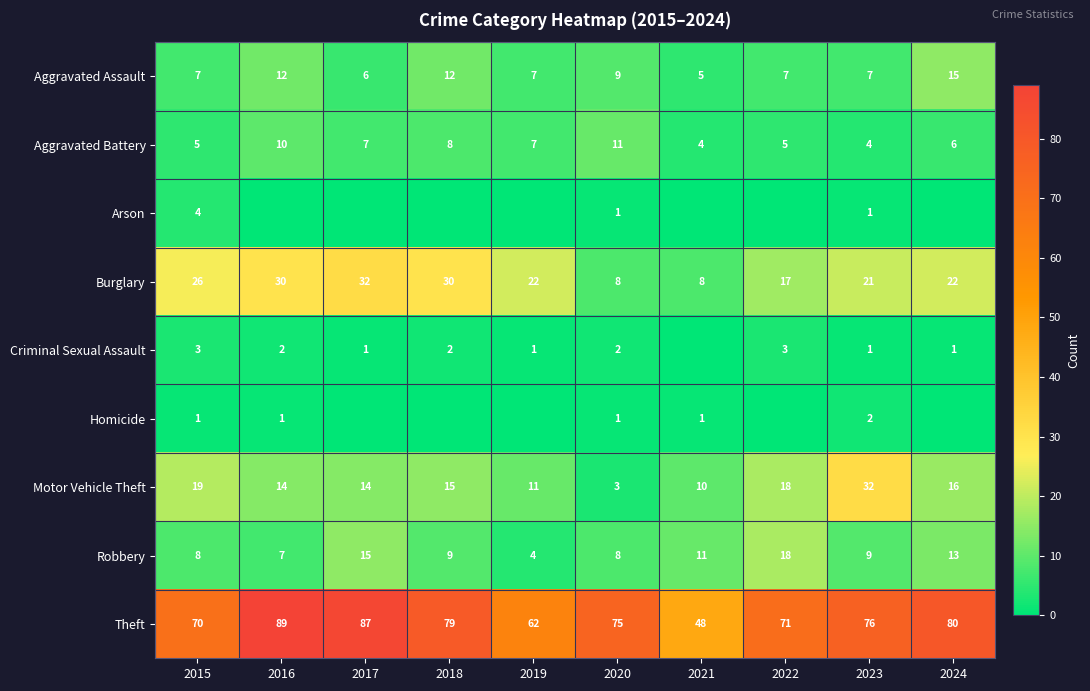

Read the Theft value at 2016, to the nearest 5.

90